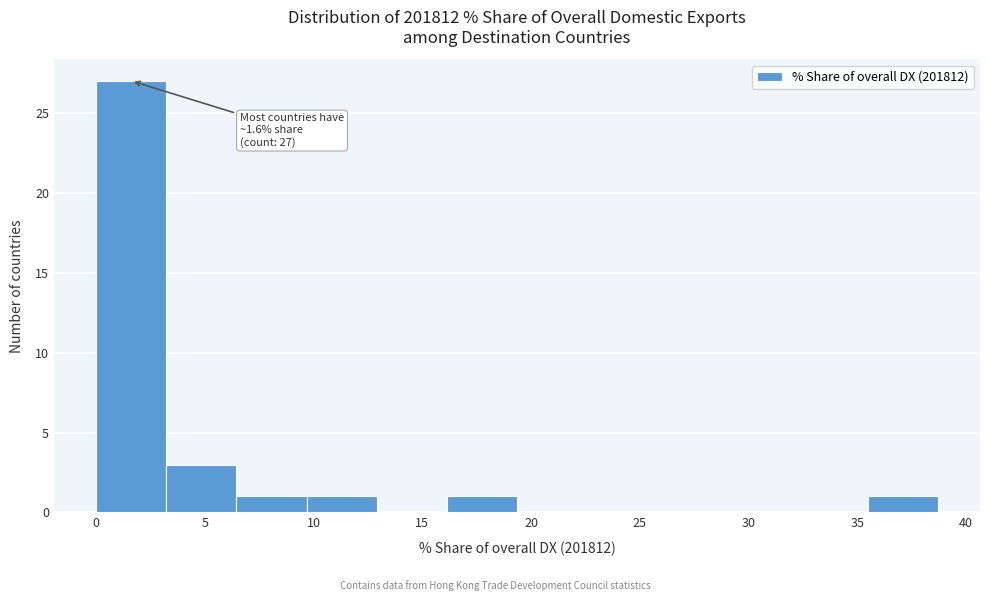

Which range on the x-axis has the tallest bar?

0.0 to 3.0